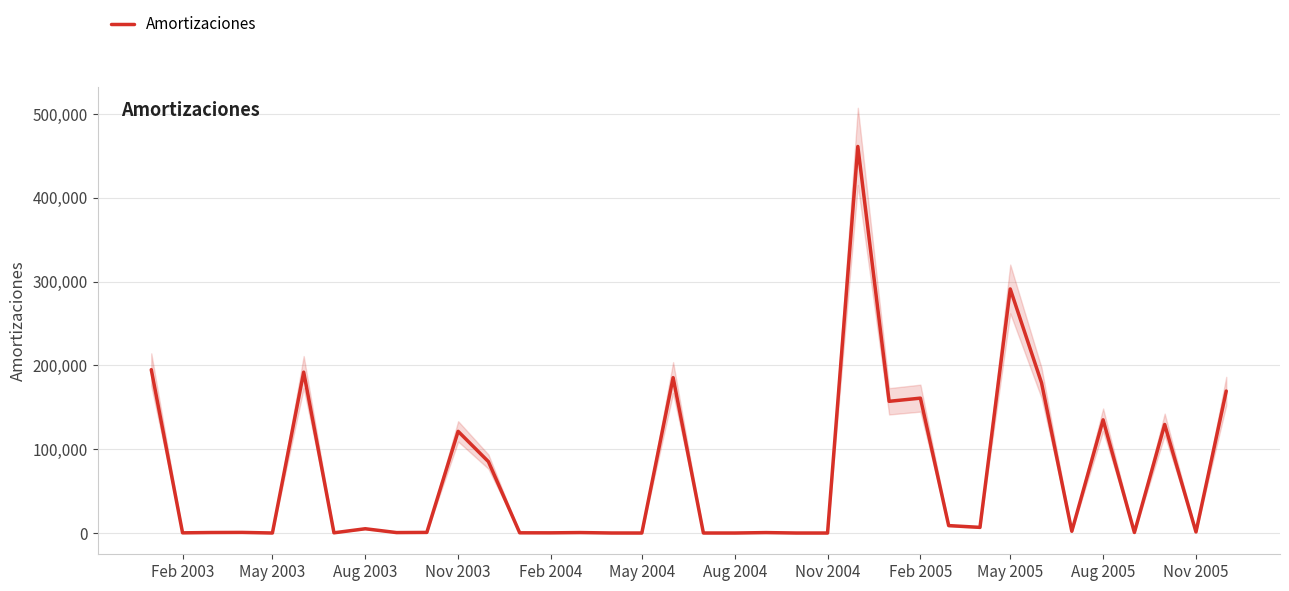

Is this an area chart (filled region under the line)?

No